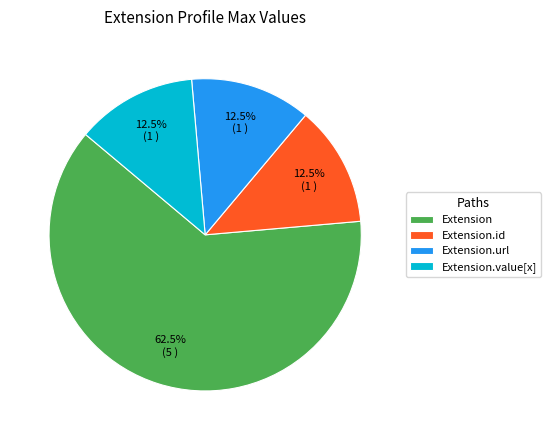

What is the largest slice in the pie chart?

Extension